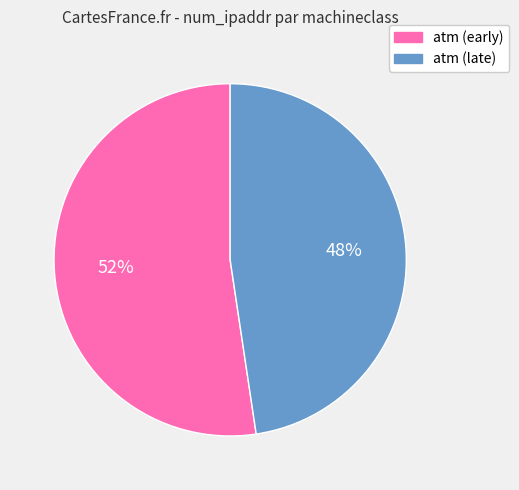

Does any single category account for the majority?

Yes